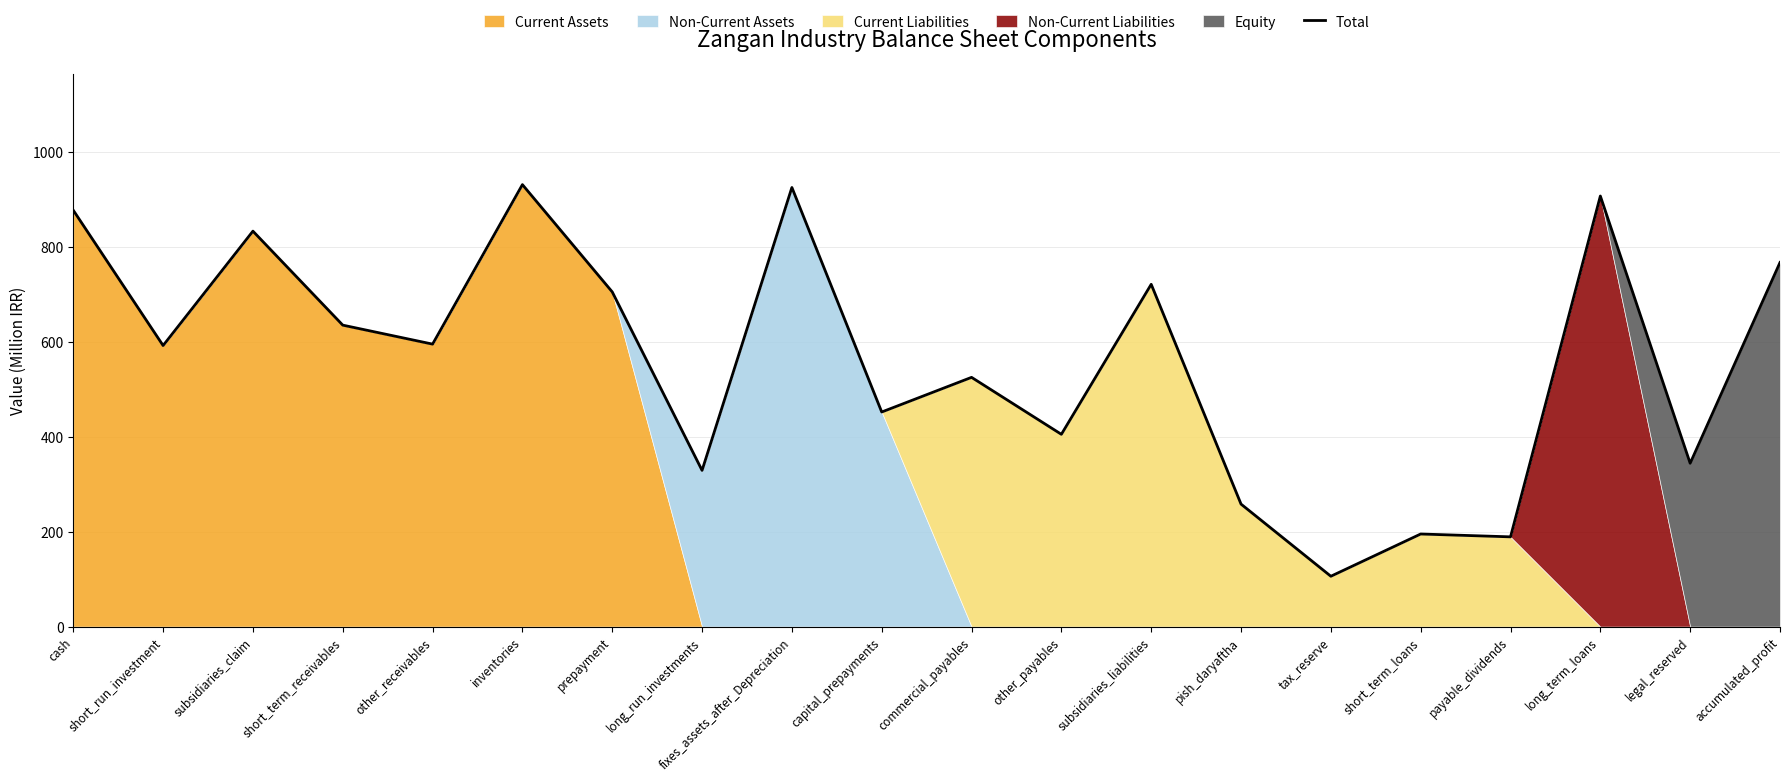

Is it true that the value at short_term_loans is 195?

True